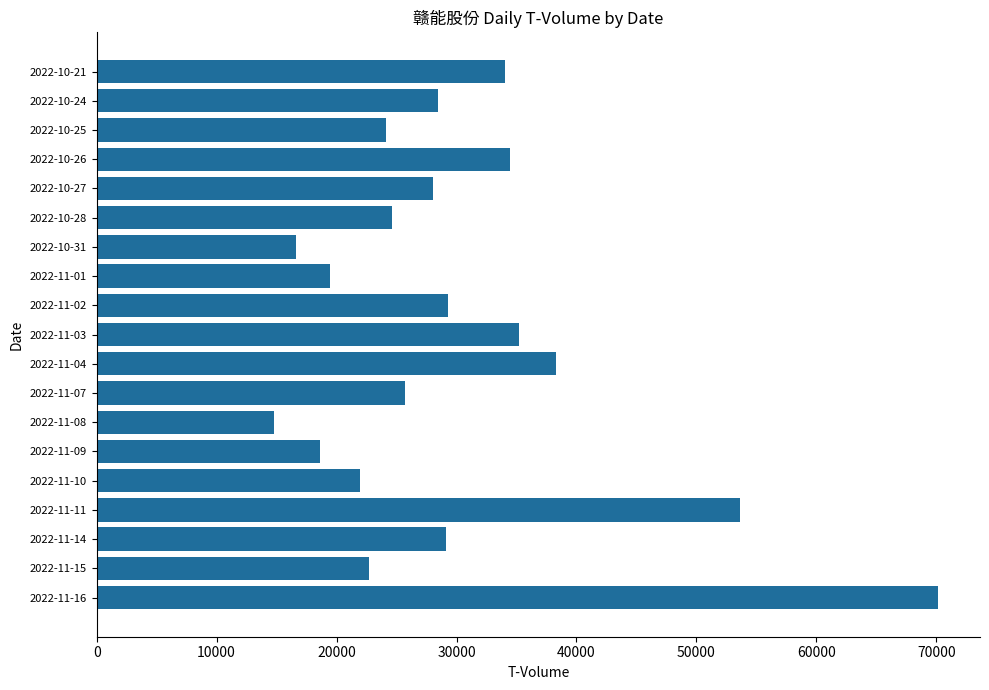

Does the chart contain any negative values?

No